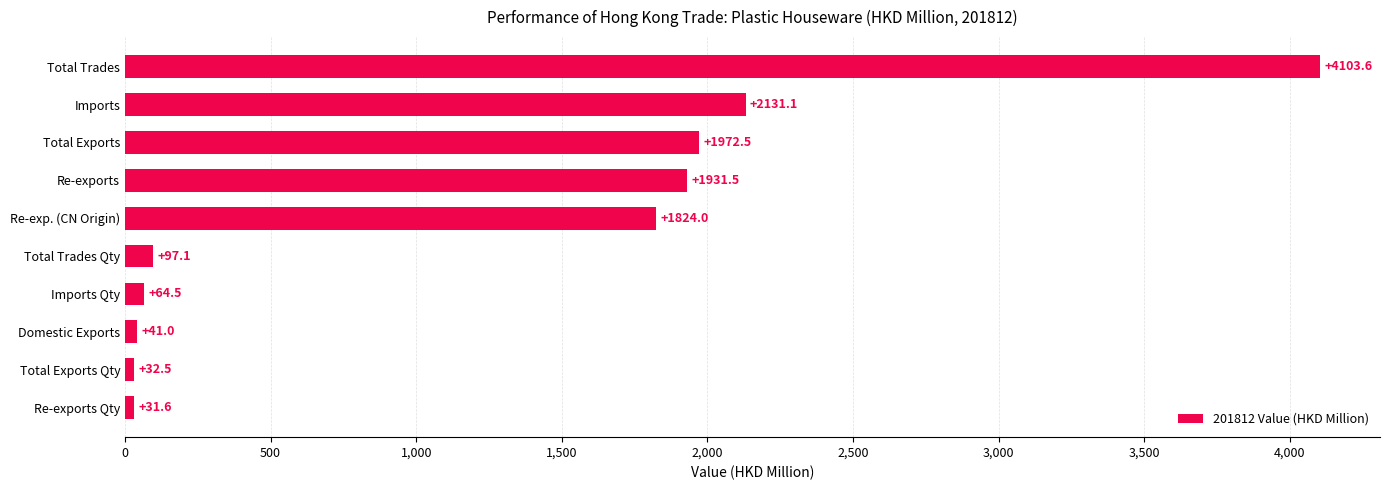

How many bars are there in total?

10